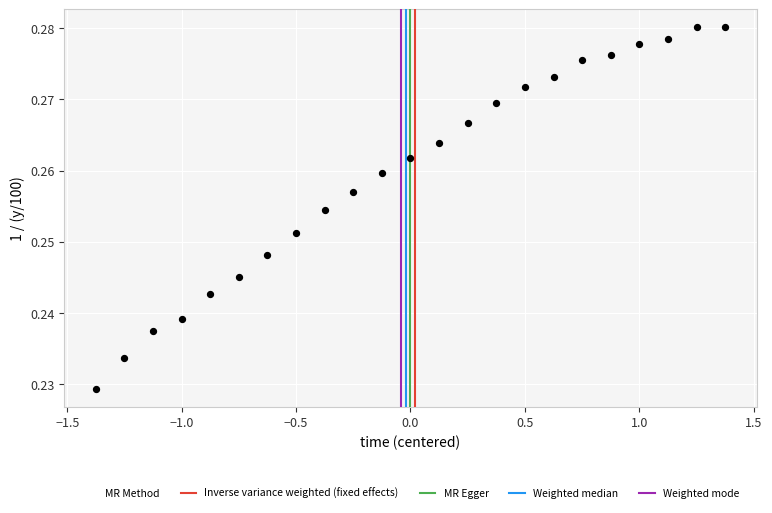

What is the range of X values (max minus min)?

2.8